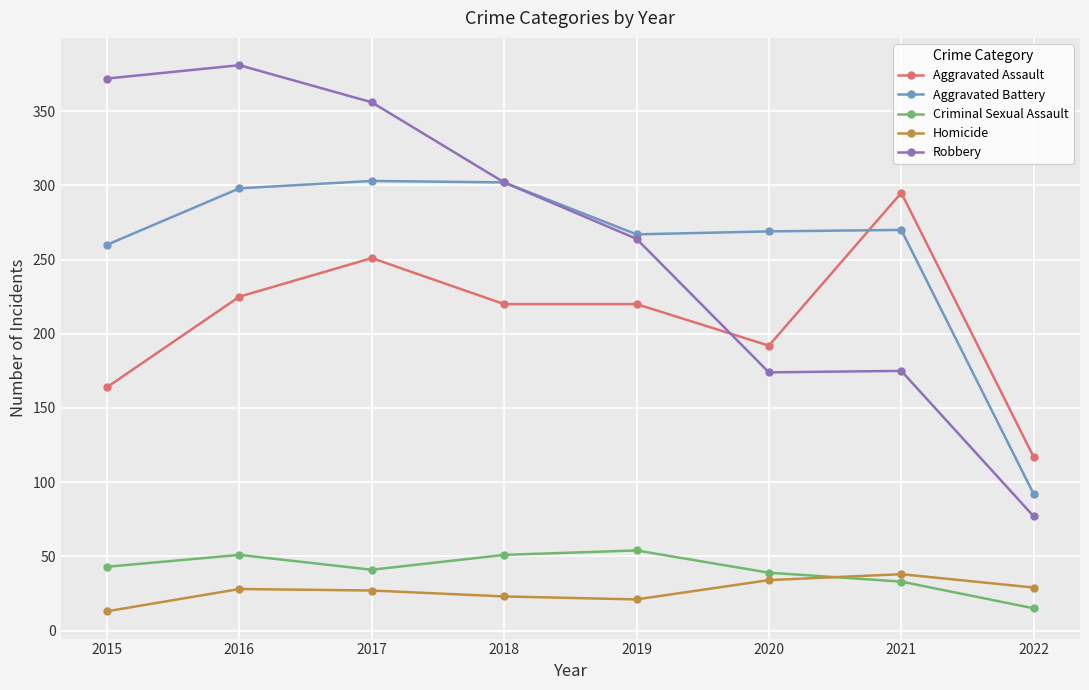

Which label corresponds to the largest value in the chart?

2016